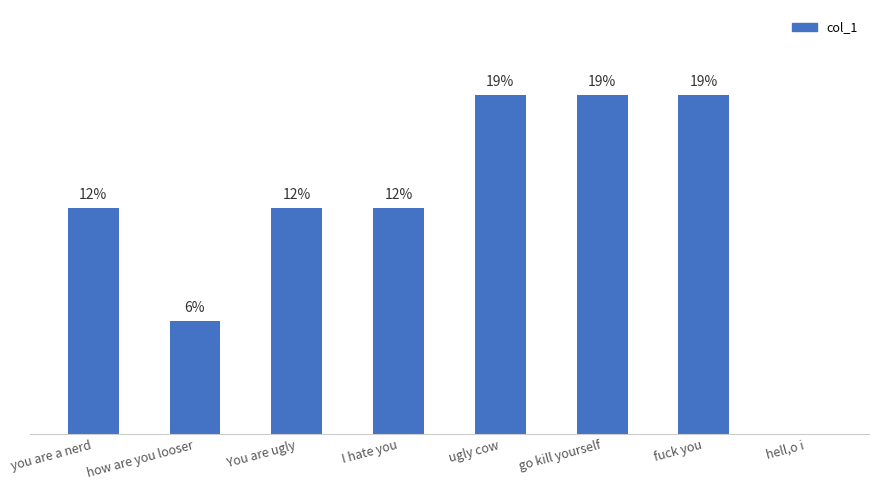

Is it true that the value at go kill yourself is 2?

False